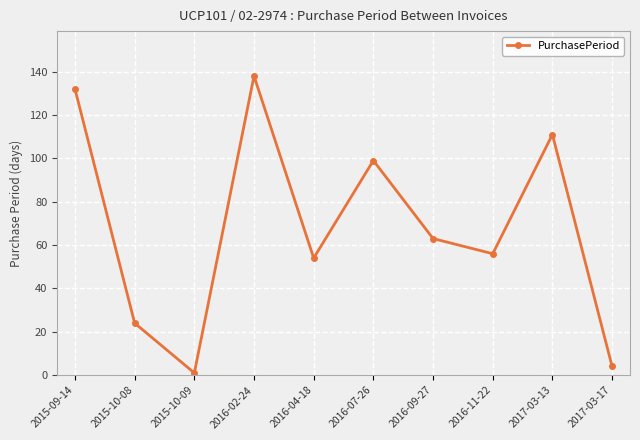

Rank the categories by value from highest to lowest.

2016-02-24, 2015-09-14, 2017-03-13, 2016-07-26, 2016-09-27, 2016-11-22, 2016-04-18, 2015-10-08, 2017-03-17, 2015-10-09